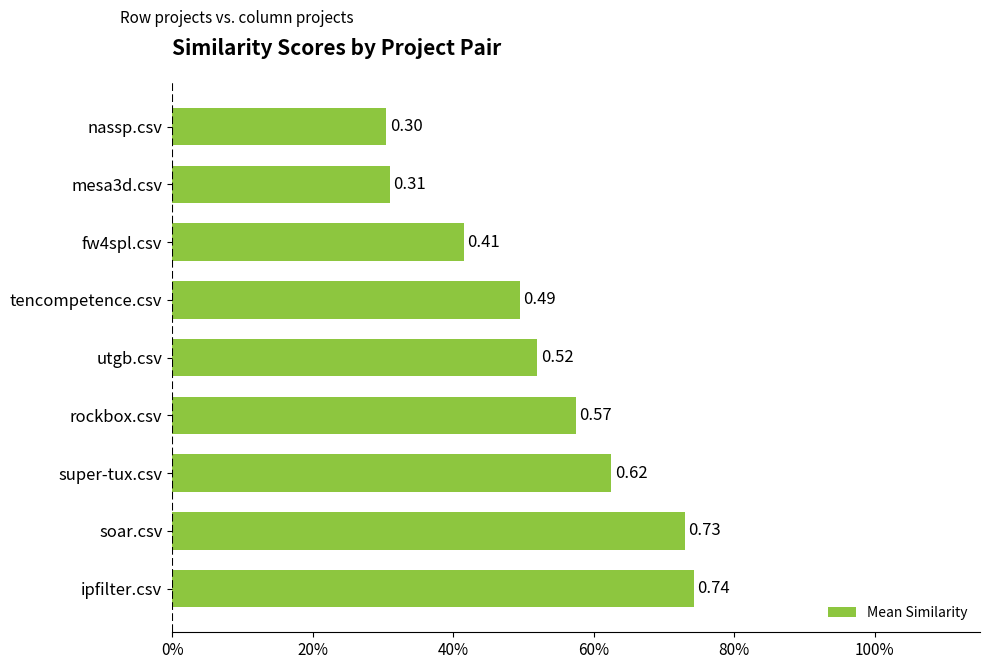

Rank the categories by value from lowest to highest.

nassp.csv, mesa3d.csv, fw4spl.csv, tencompetence.csv, utgb.csv, rockbox.csv, super-tux.csv, soar.csv, ipfilter.csv